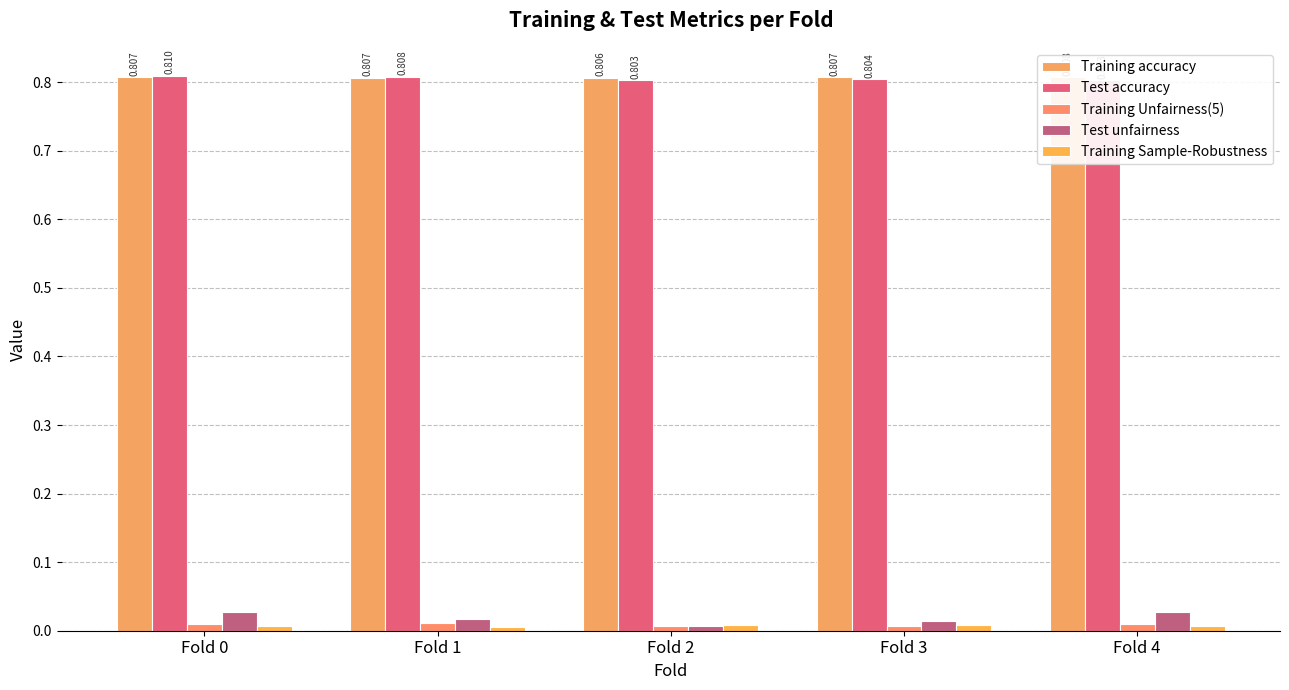

Reading left to right, what are all the values shown in this chart?

Training accuracy: Fold 0=0.8	Fold 1=0.8	Fold 2=0.8	Fold 3=0.8	Fold 4=0.8
Test accuracy: Fold 0=0.8	Fold 1=0.8	Fold 2=0.8	Fold 3=0.8	Fold 4=0.8
Training Unfairness(5): Fold 0=0.0	Fold 1=0.0	Fold 2=0.0	Fold 3=0.0	Fold 4=0.0
Test unfairness: Fold 0=0.0	Fold 1=0.0	Fold 2=0.0	Fold 3=0.0	Fold 4=0.0
Training Sample-Robustness: Fold 0=0.0	Fold 1=0.0	Fold 2=0.0	Fold 3=0.0	Fold 4=0.0